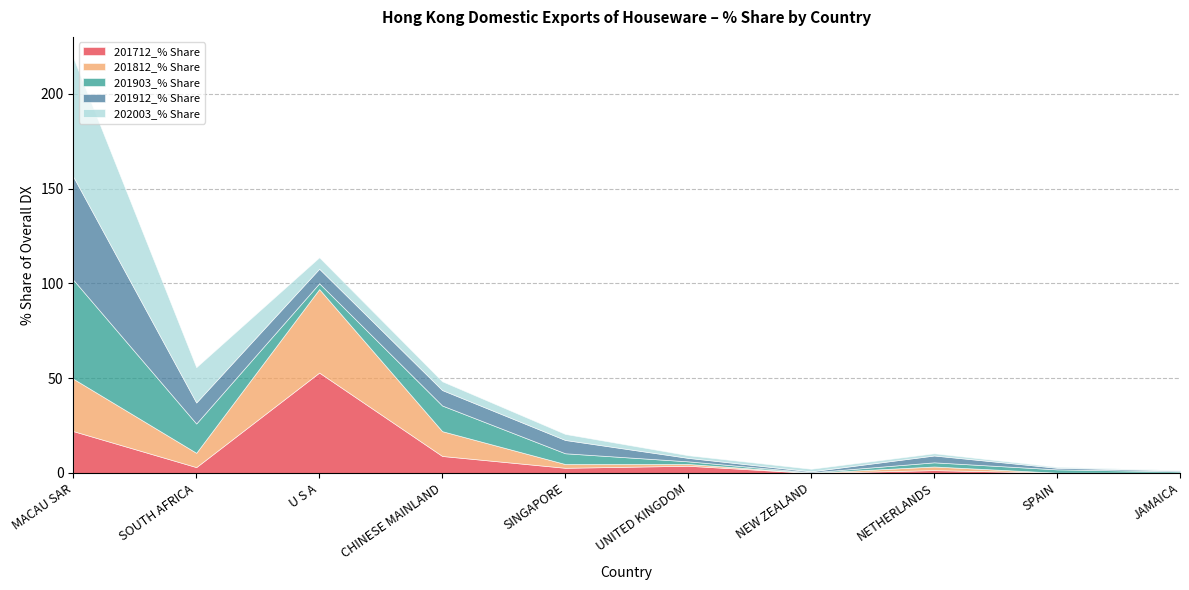

At which label does 201712_% Share first exceed 3?

MACAU SAR